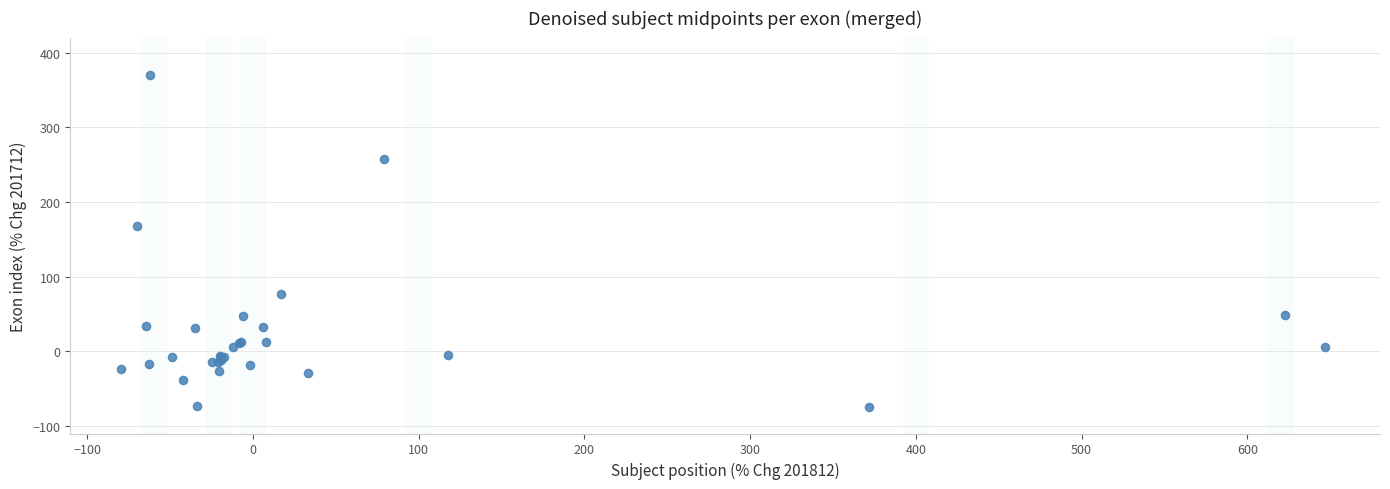

What Y value in the scatter plot is closest to 148?

167.1